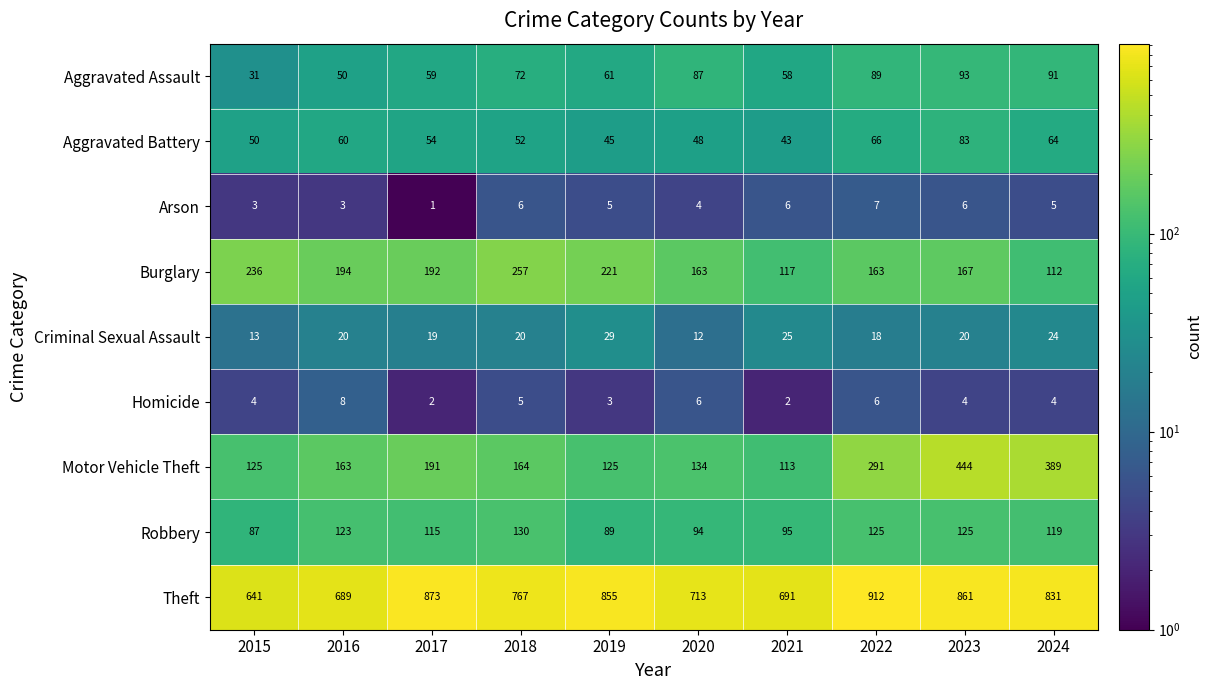

The value of Arson at 2023 is 6. True or false?

True